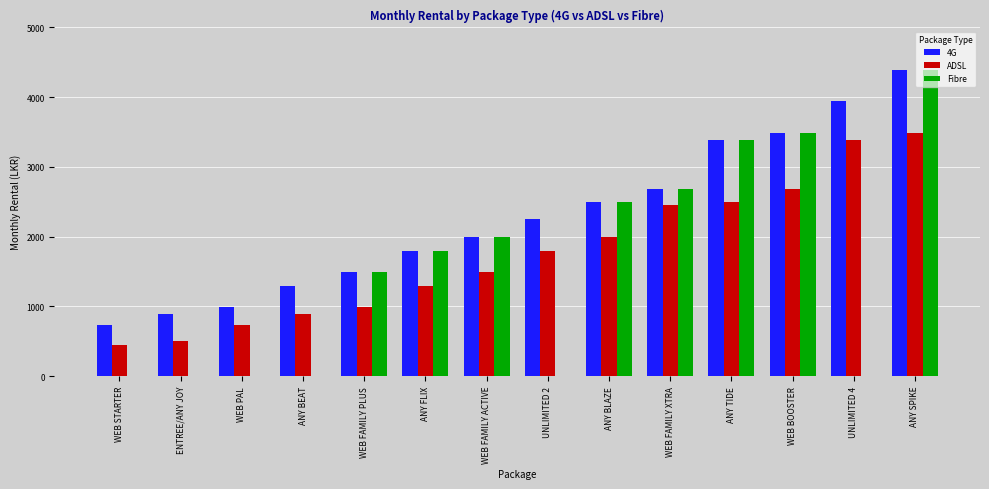

What value does the Fibre series have at ANY TIDE?

3390